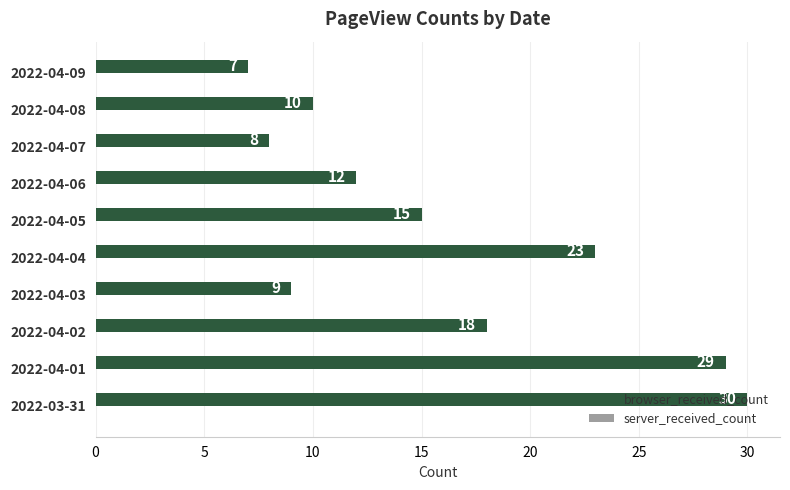

What is the maximum value shown in the chart?

30